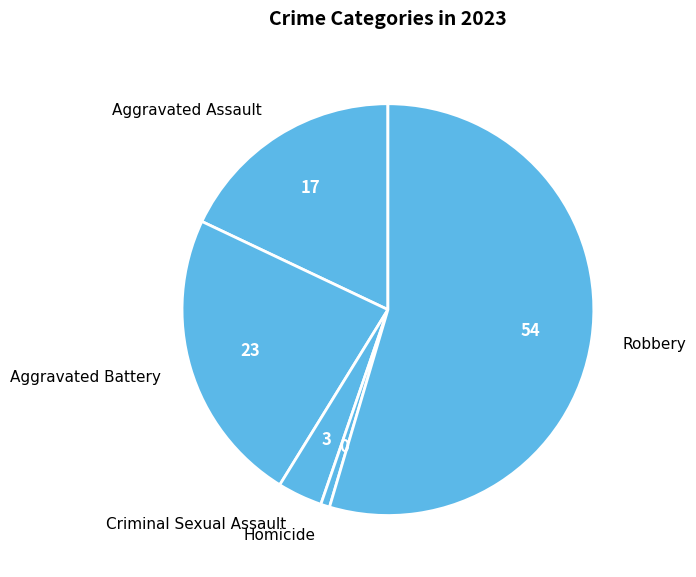

Between Aggravated Assault and Homicide, which is larger?

Aggravated Assault